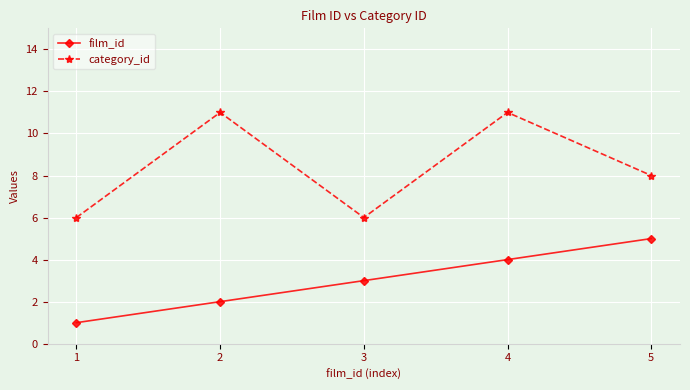

True or false: category_id and film_id cross at least once.

False